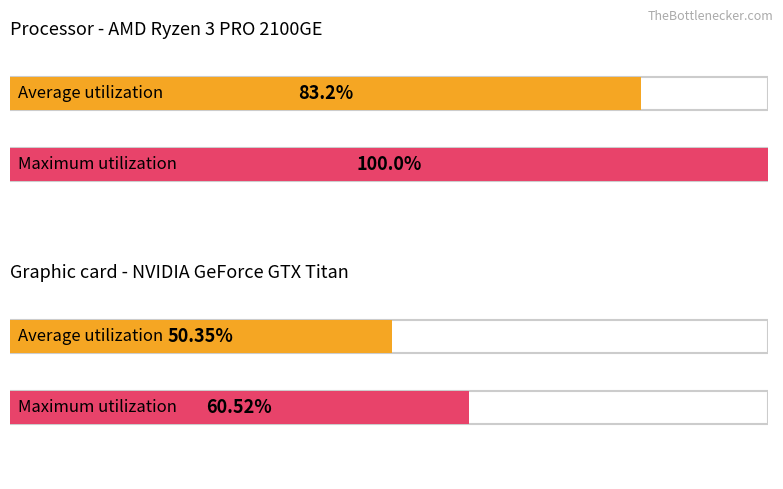

How many distinct data groups are displayed?

2